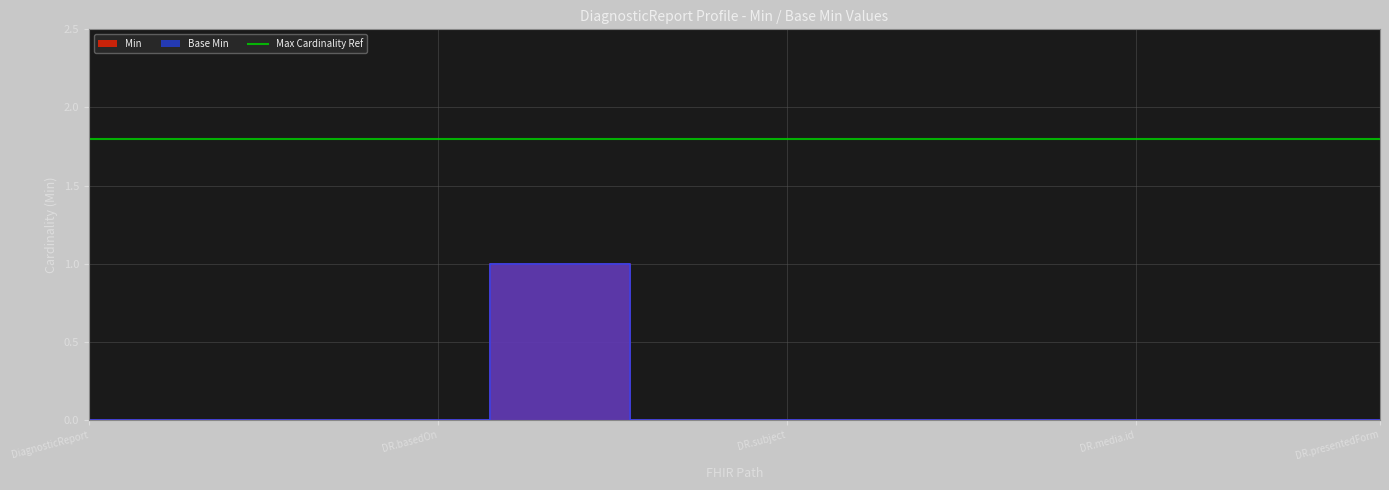

The Base Min series shows 0 at DiagnosticReport.specimen. True or false?

False